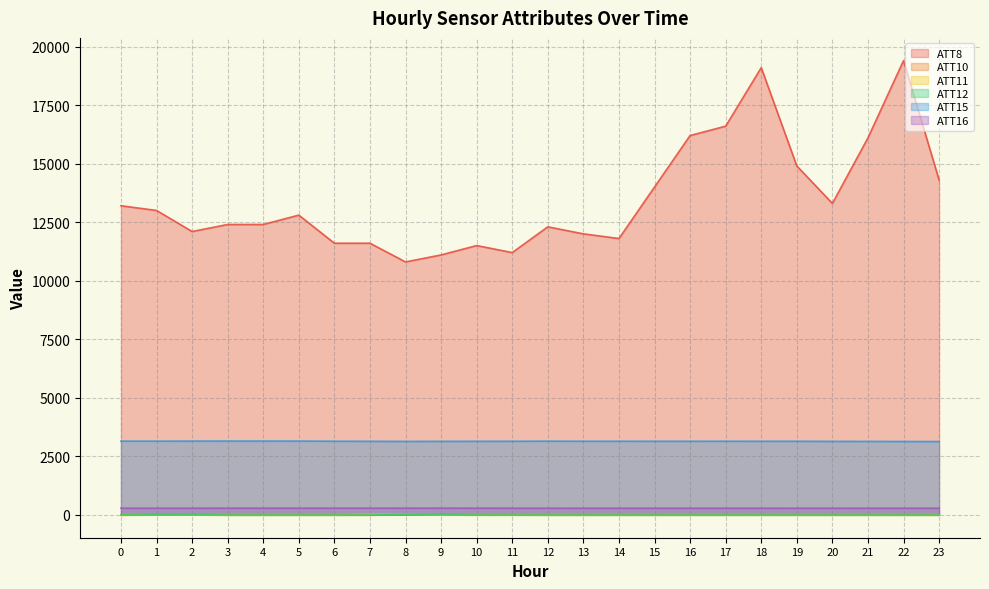

The ATT10 series shows 19.4 at 9. True or false?

False